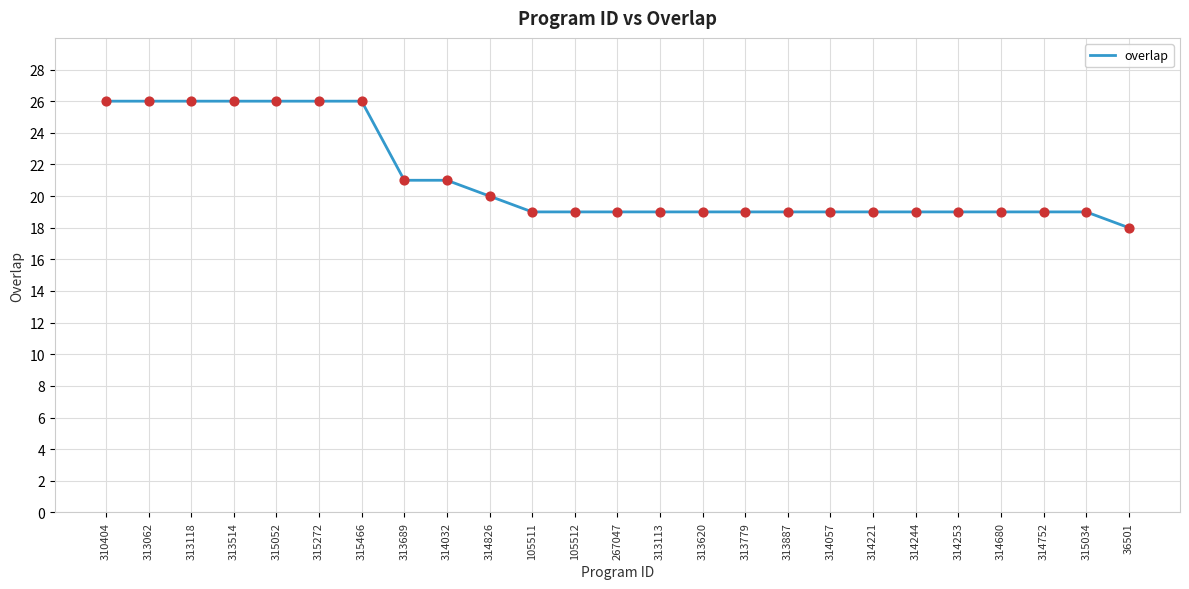

What is the ratio of the value at 314244 to the value at 313620?

1.0